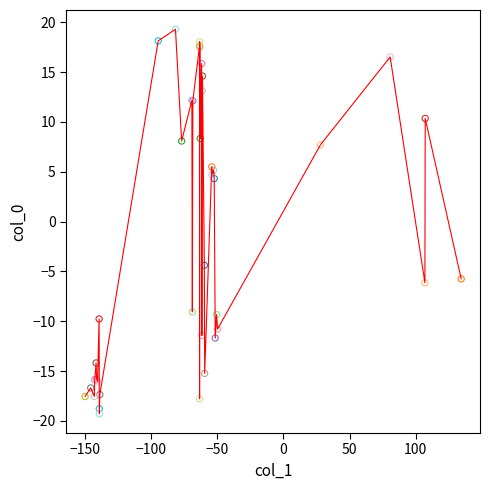

What is the minimum value shown in the chart?

-19.3